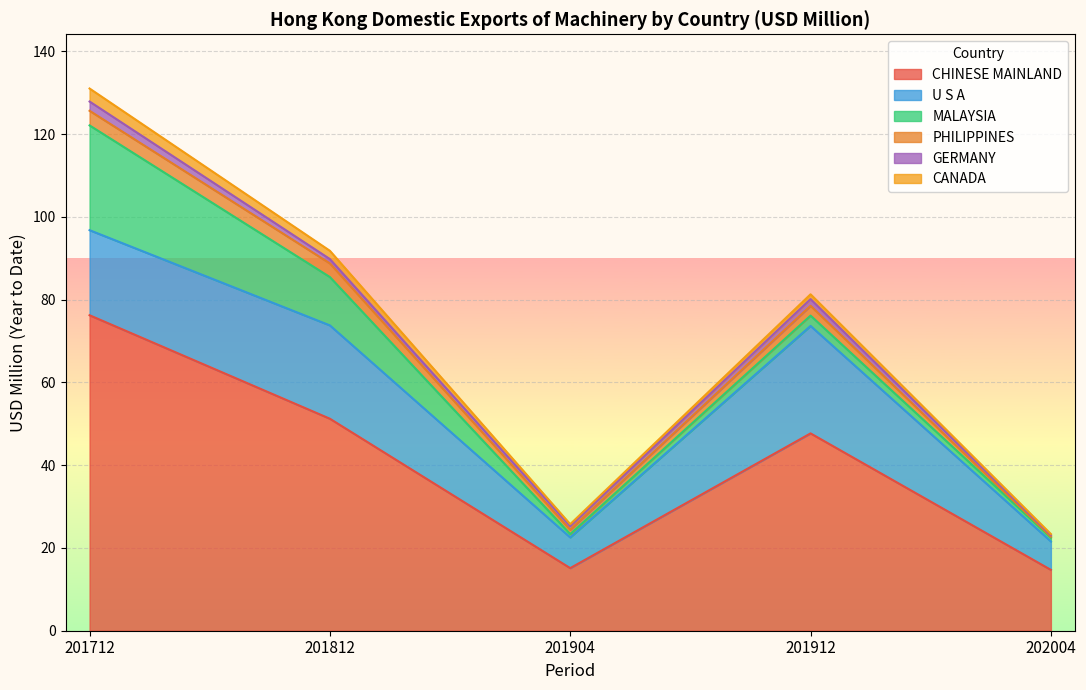

The value of CANADA at 201812 is 0.9. True or false?

False